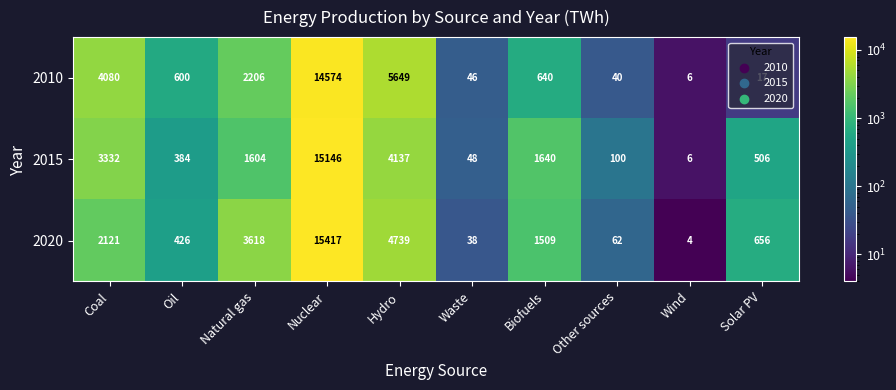

Which series has the widest spread of values?

2020